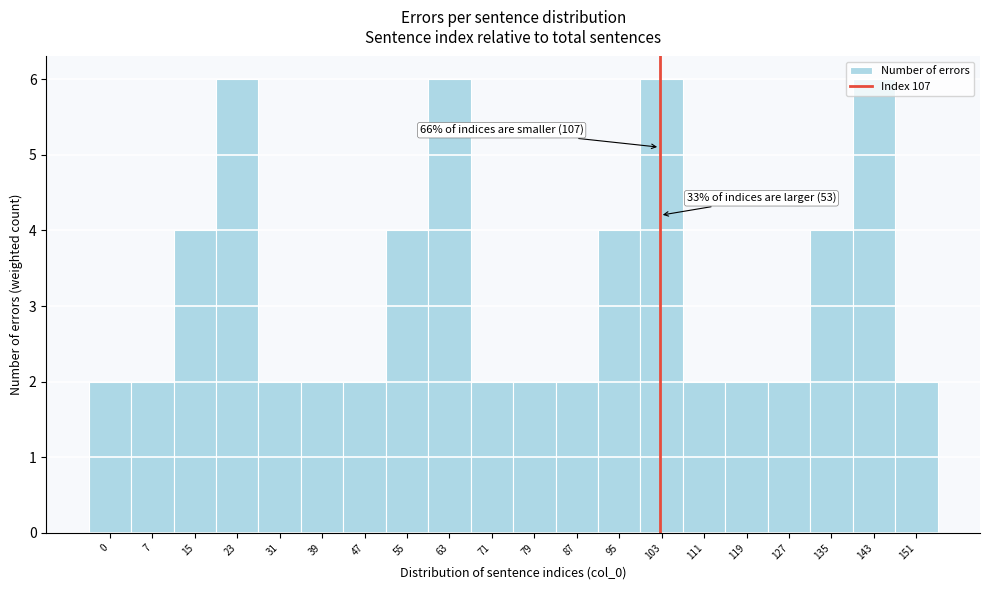

What is the change in value from 7 to 63?

+4